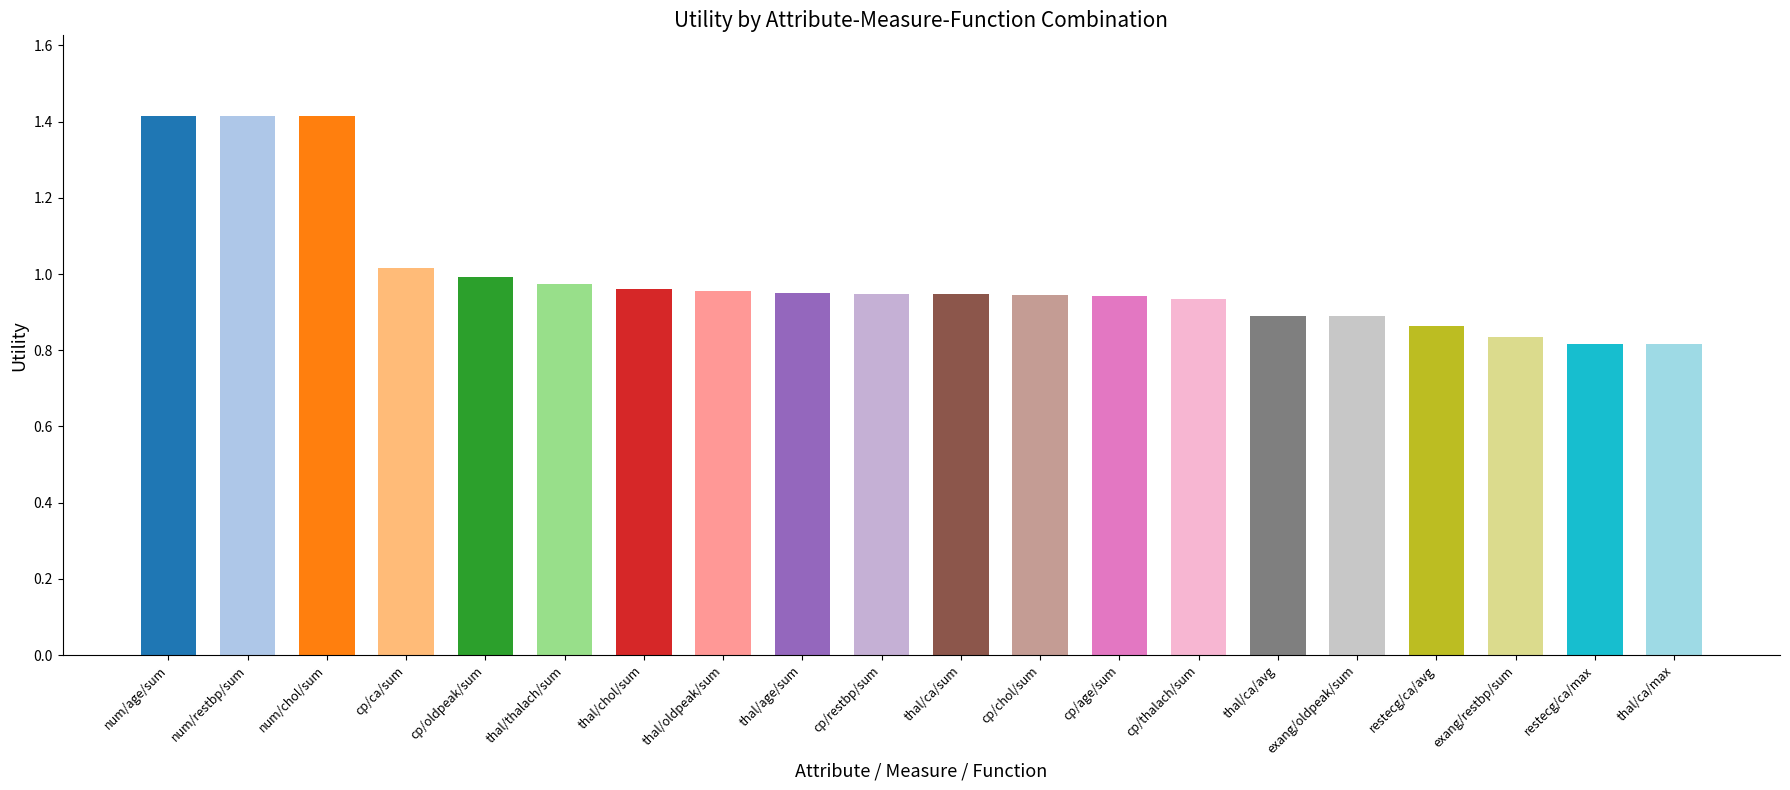

Are the bars grouped side by side (vs. stacked)?

No